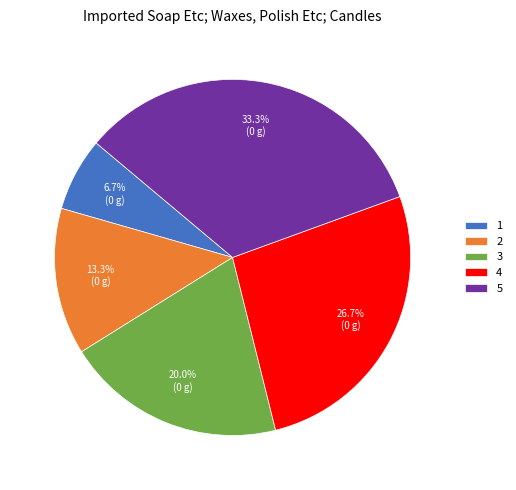

Which category has the smallest portion of the pie?

1